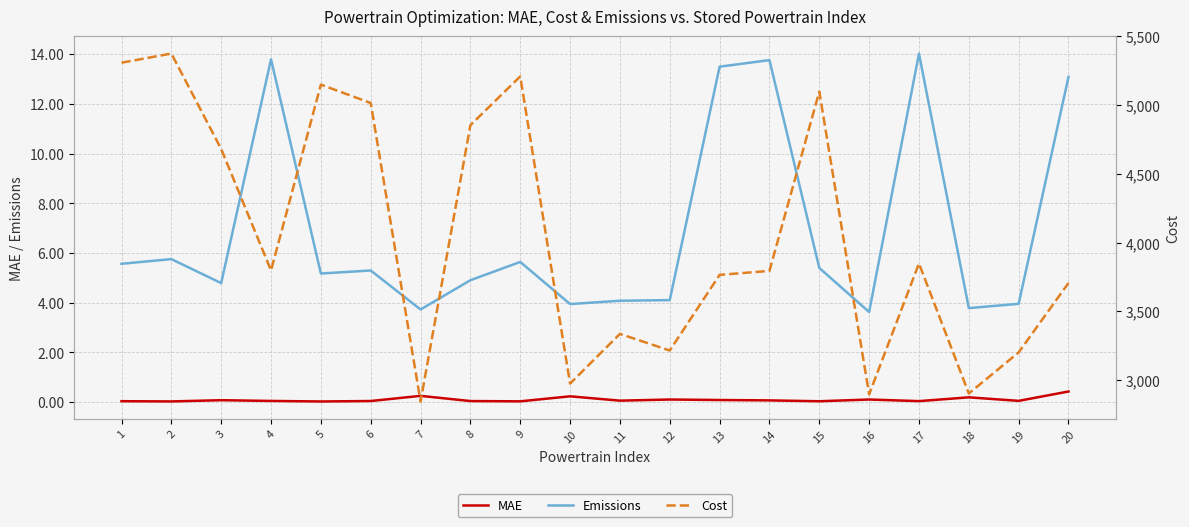

How many data points does each series have?

20